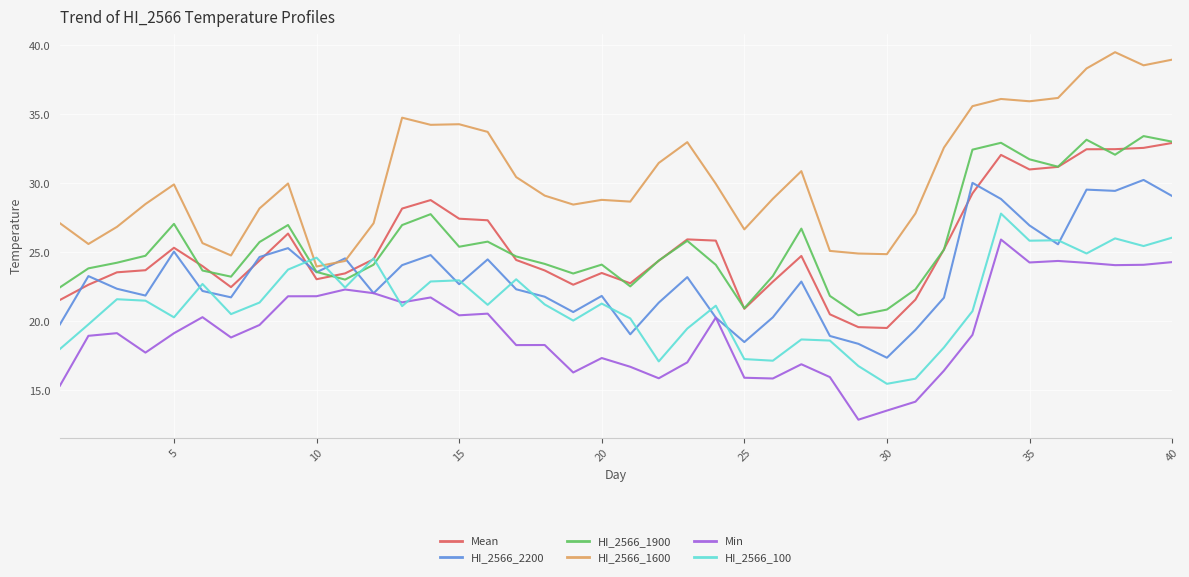

Which series has the largest total across all categories?

HI_2566_1600